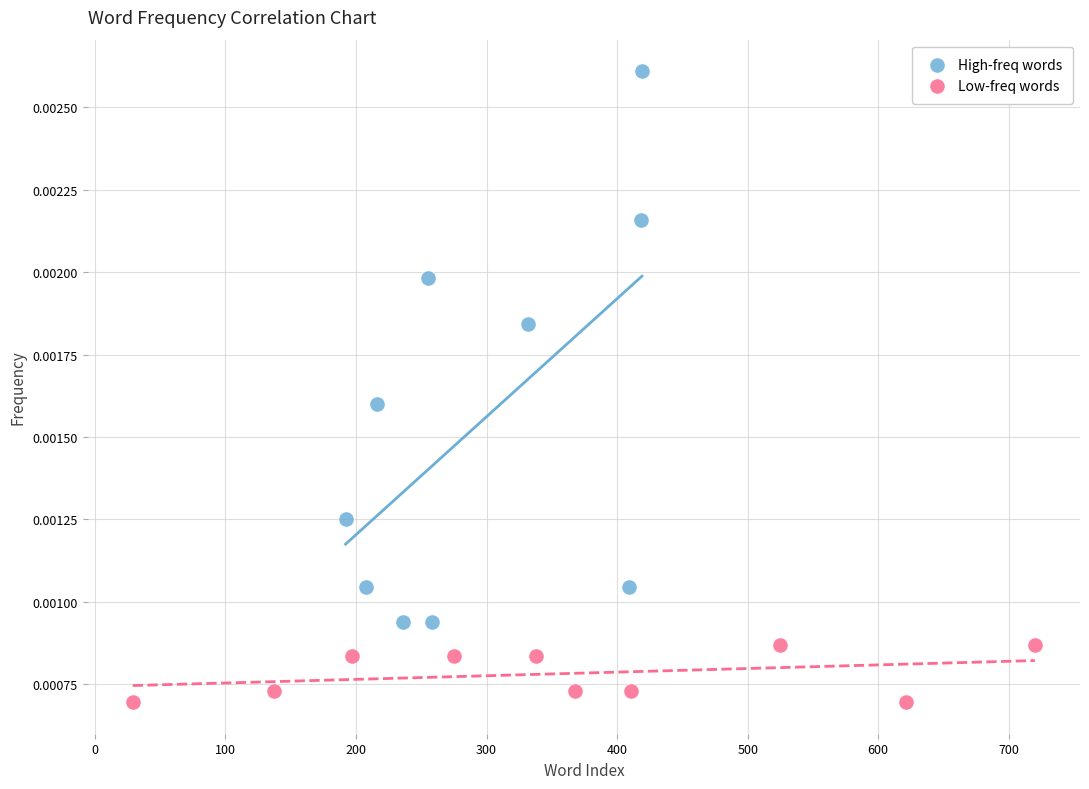

Which series contains the highest Y value?

High-freq words